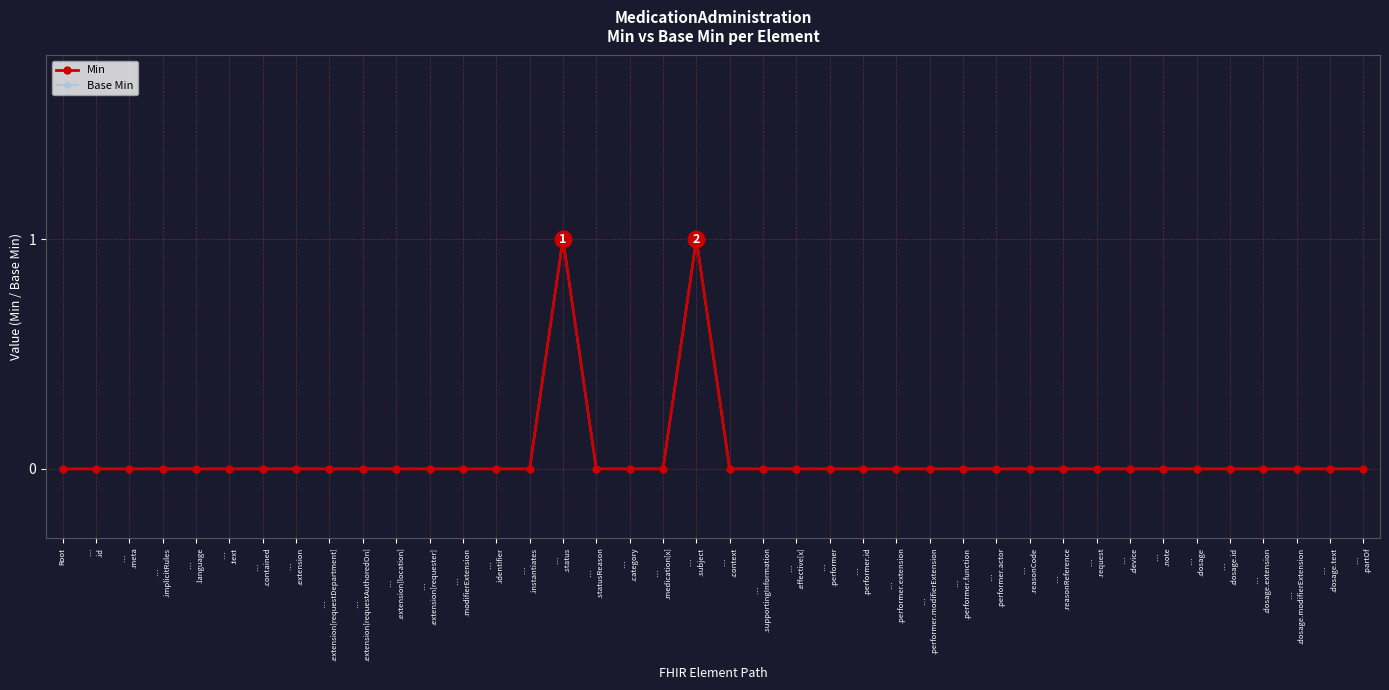

Which series has the largest total across all categories?

Min